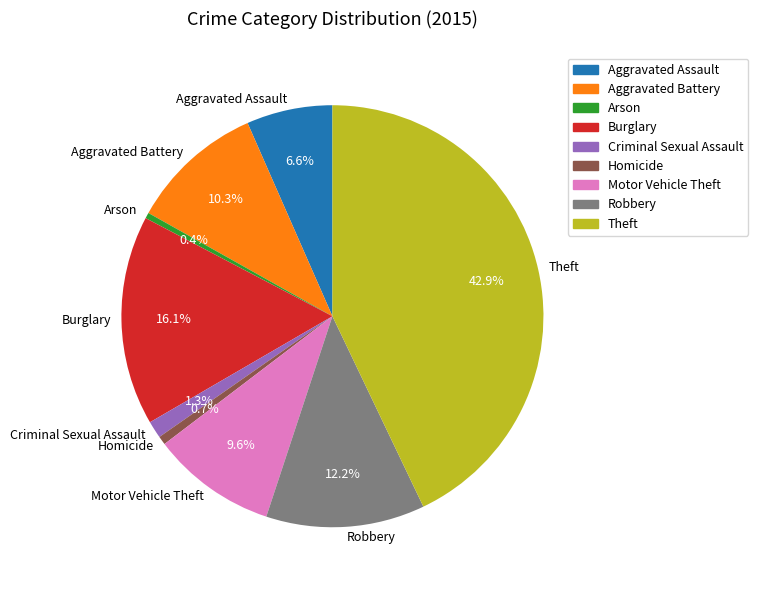

How many segments does this pie chart have?

9